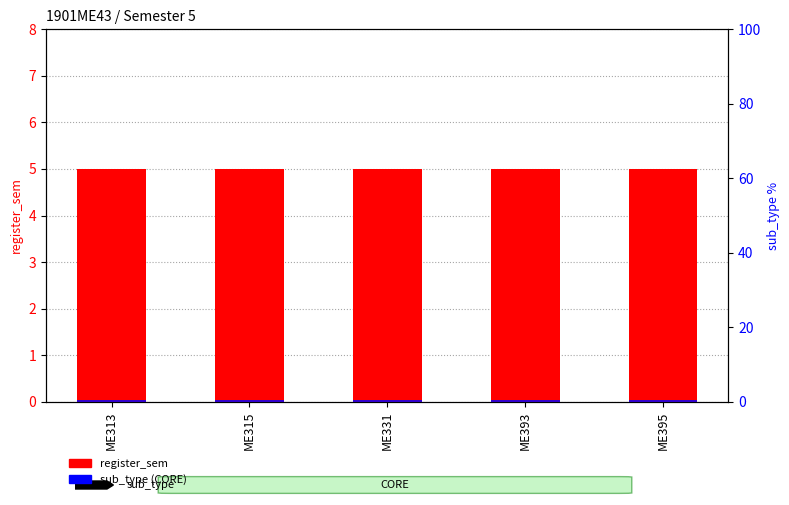

What is the total value across all series at ME395?

5.4